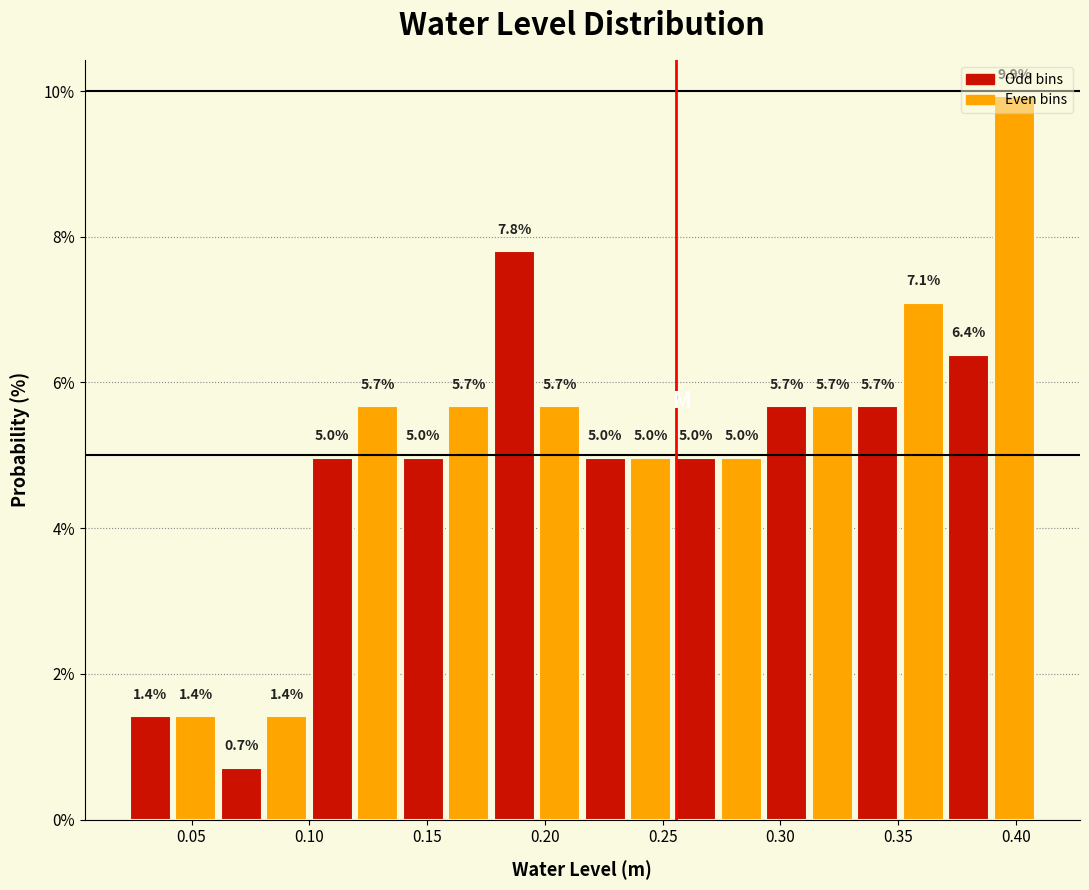

Read against the x-axis, roughly where is the centre of the tallest bar?

0.400